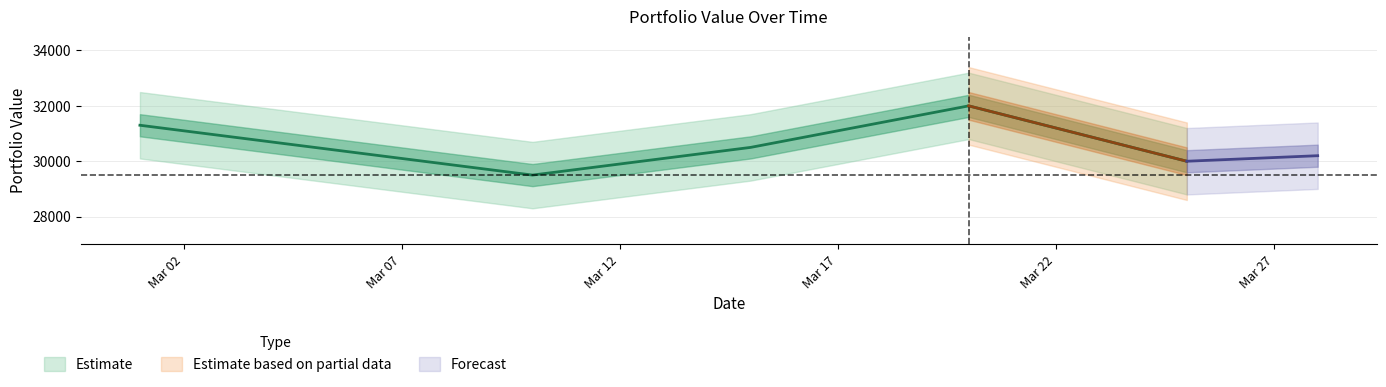

Is it true that the value at 2024-03-15 is 30500?

True